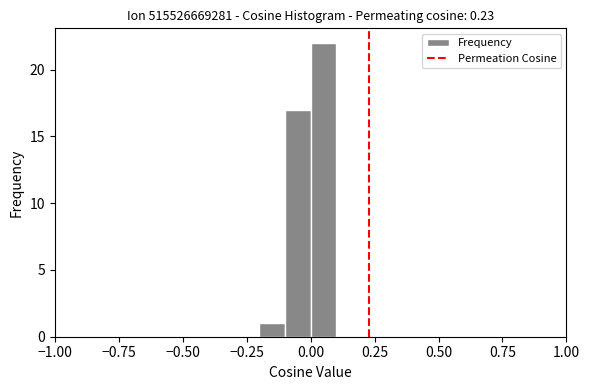

Read against the x-axis, roughly where is the centre of the tallest bar?

0.05